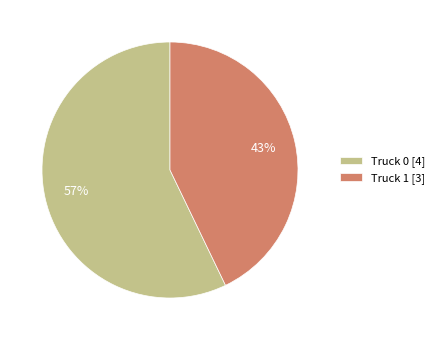

Does Truck 0 represent more than half of the total?

Yes